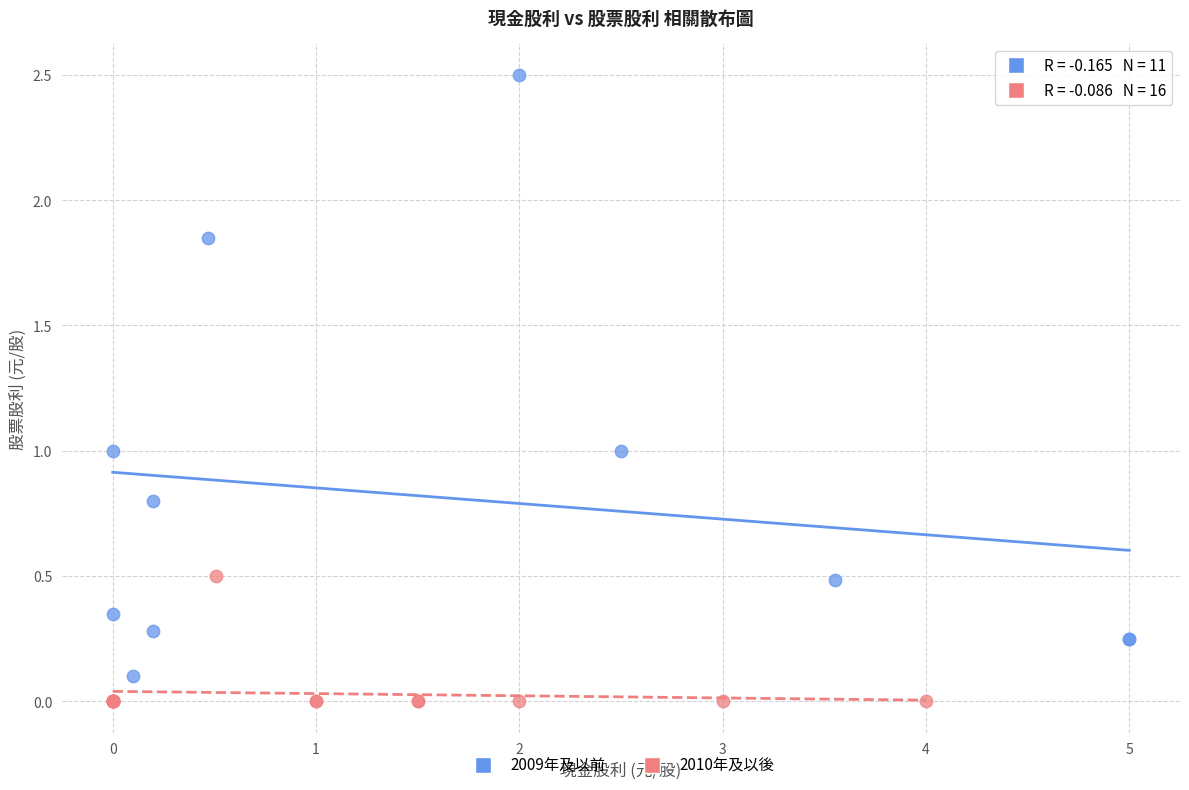

Which series contains the highest Y value?

2009年及以前